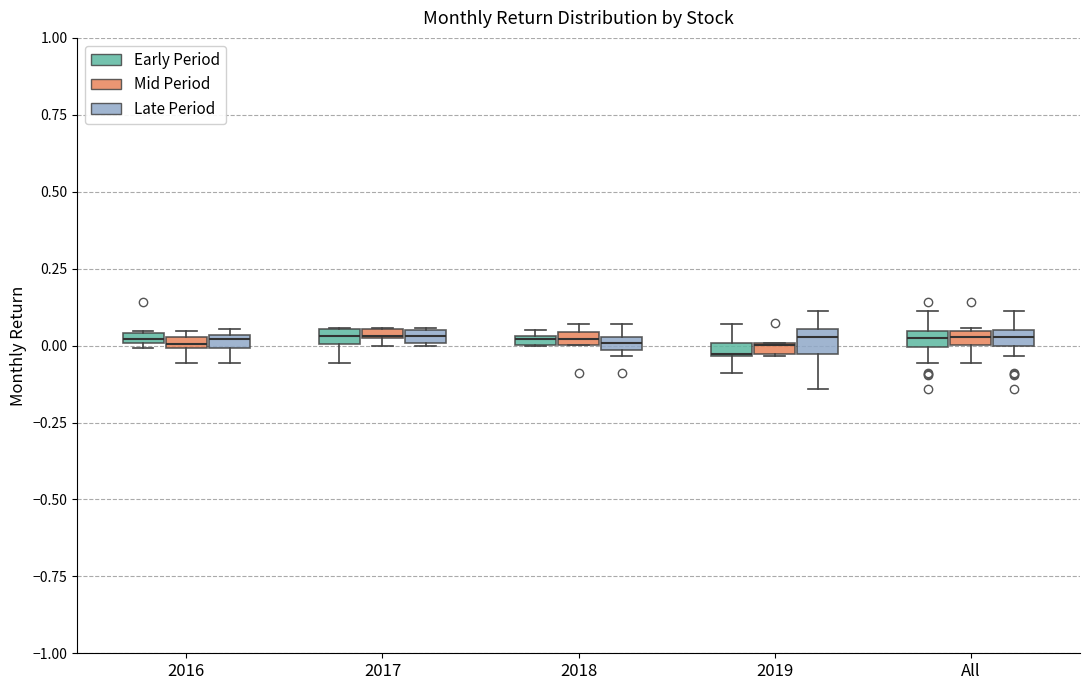

Where is the lower edge of the box for 2017 (Mid Period) on the y-axis? The values are not printed on the chart, so give them approximately, as read against the axis.

0.00